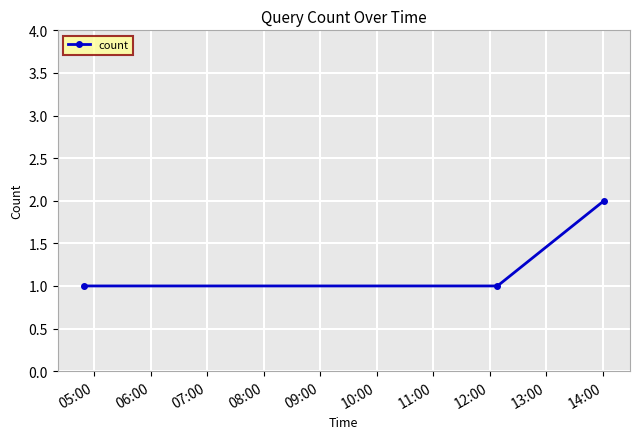

What is the difference between the maximum and second lowest values?

1